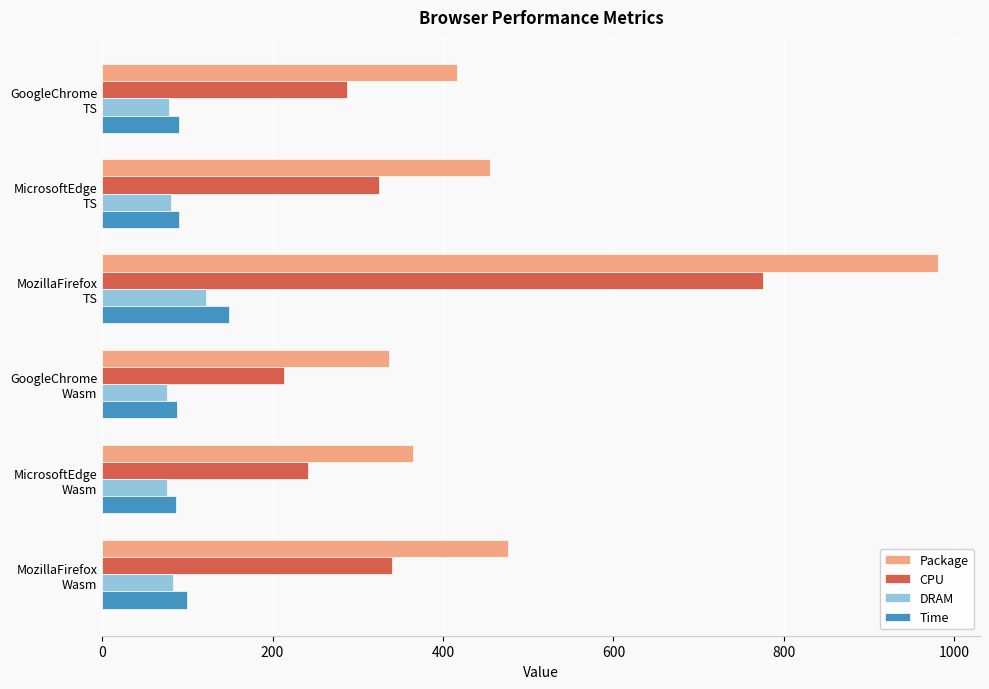

Which series has the widest spread of values?

Package